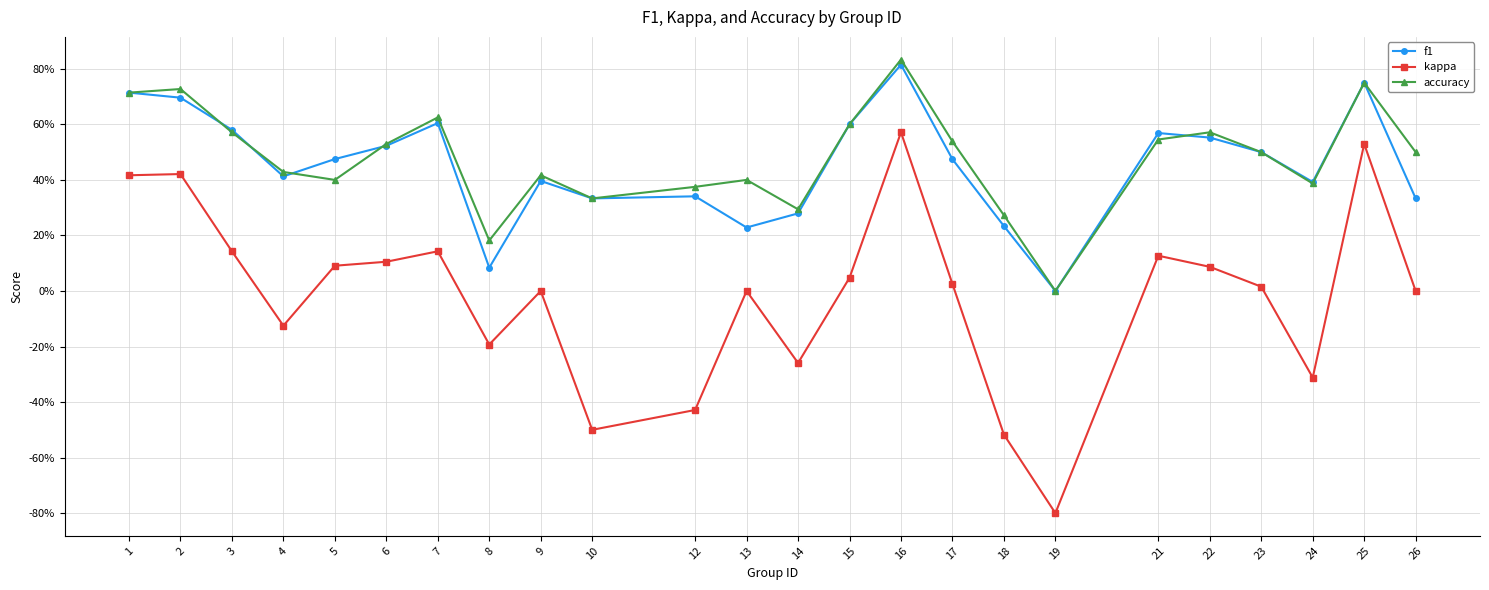

Does the chart have visible grid lines?

Yes